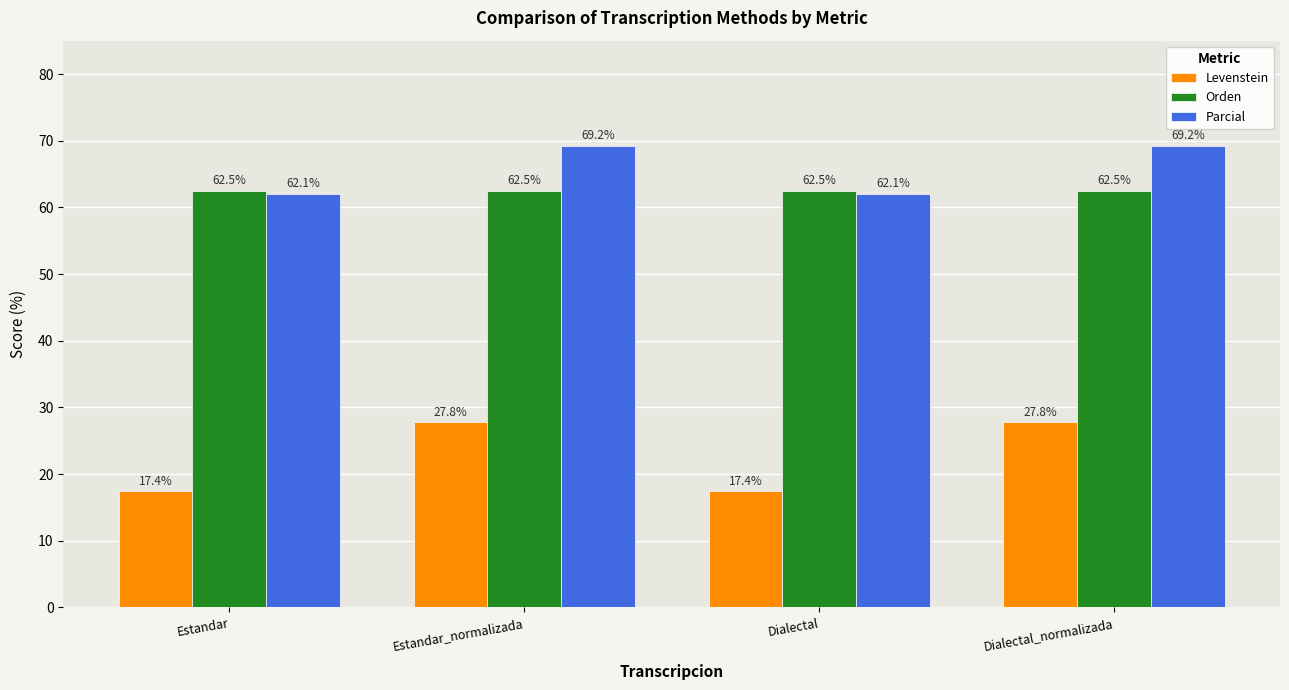

What is the label of the 1st bar from the right?

Dialectal_normalizada